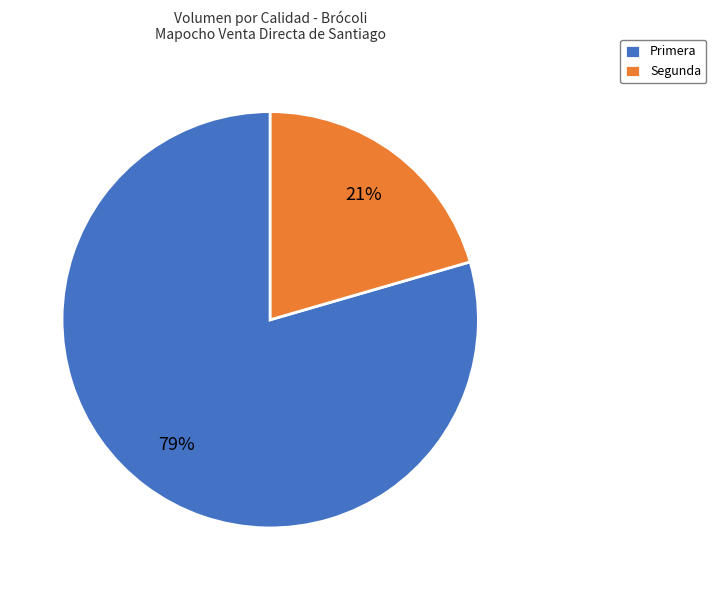

How many slices are in this pie chart?

2